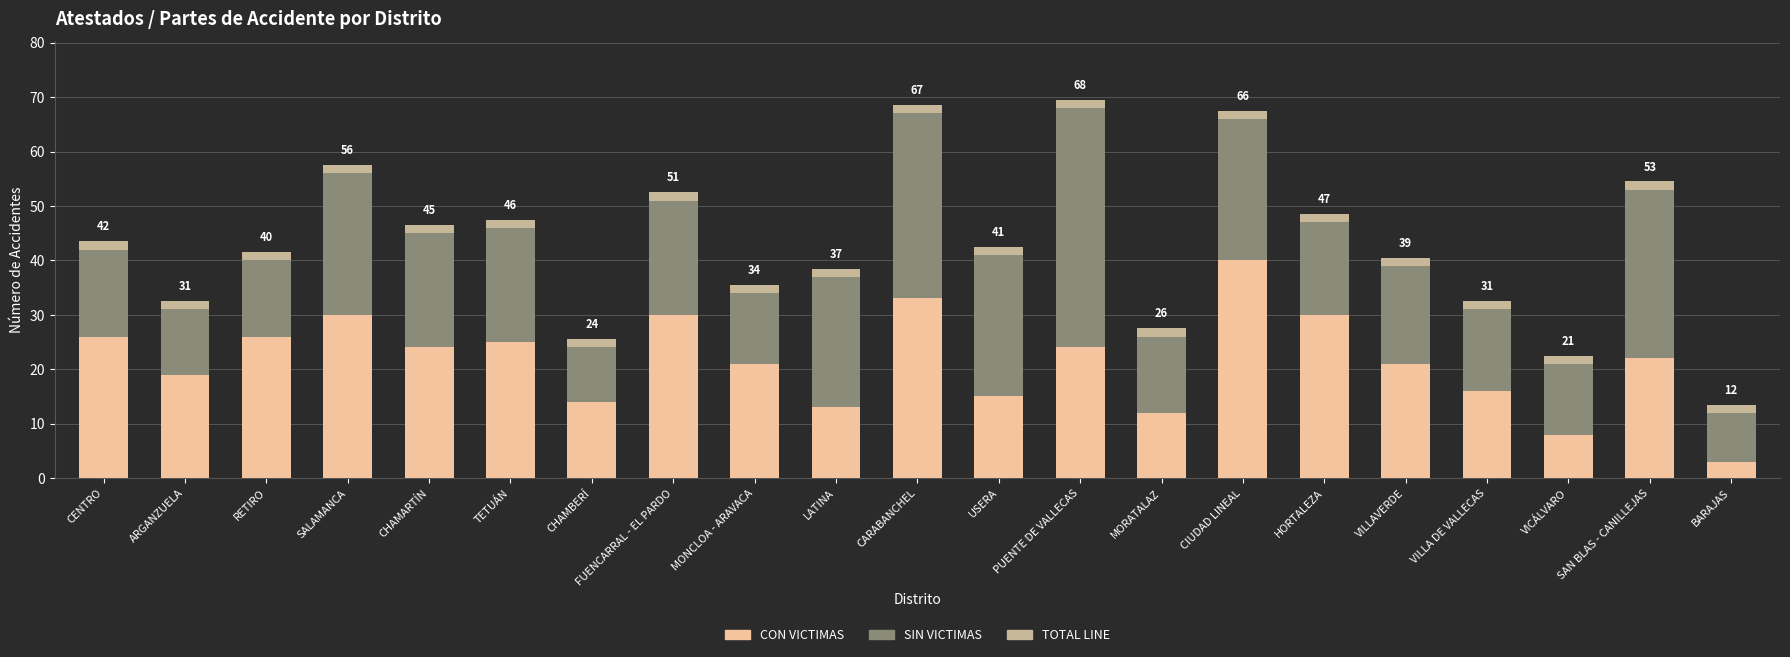

What is the total value across all series at TETUÁN?

47.5